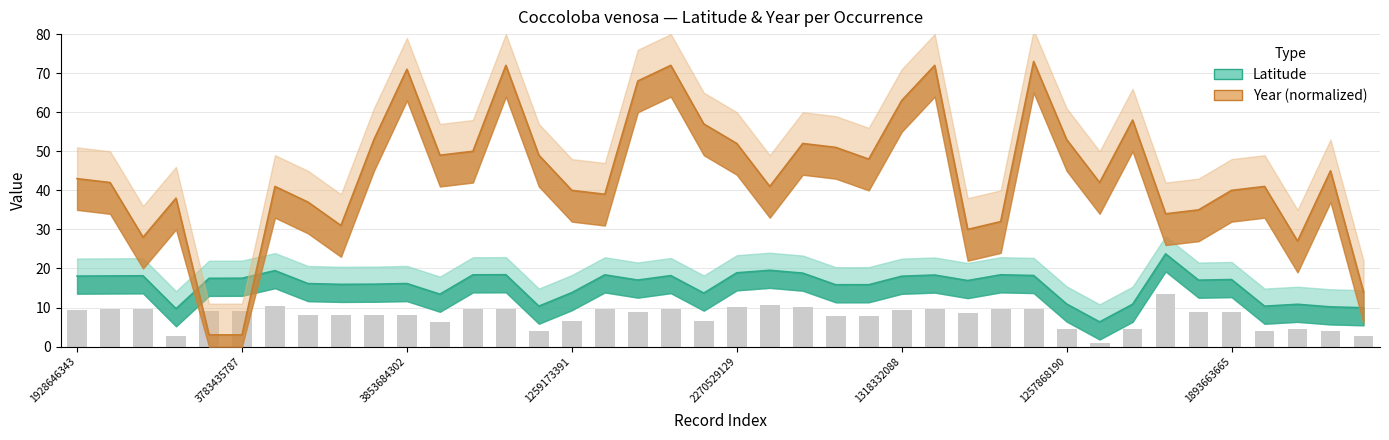

Rank the series by their maximum value, from highest to lowest.

year, lat